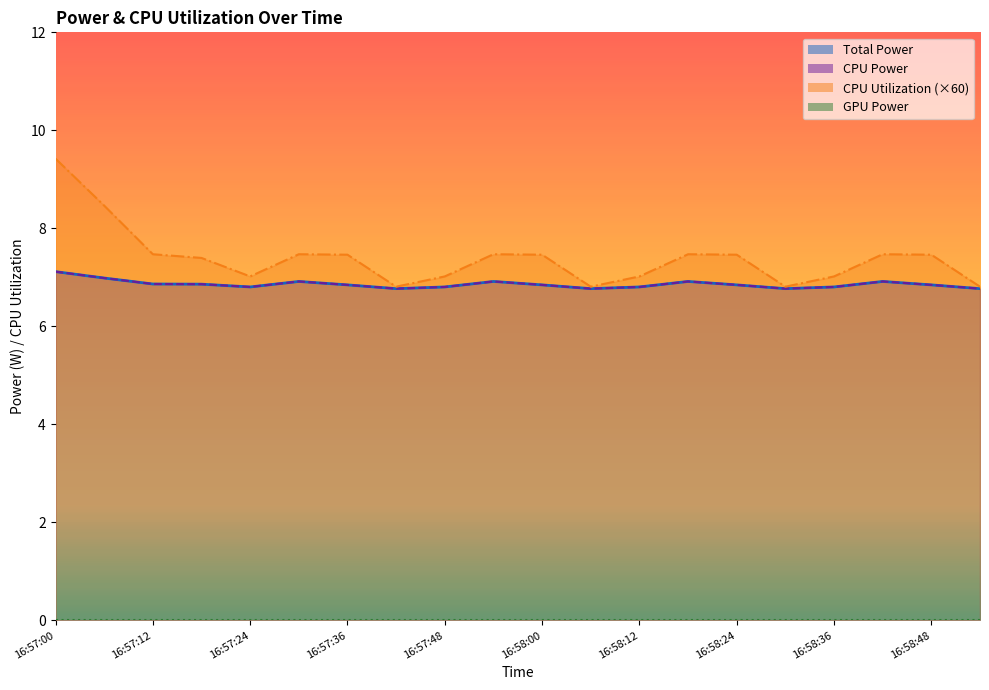

True or false: CPU Utilization and Total Power cross at least once.

False